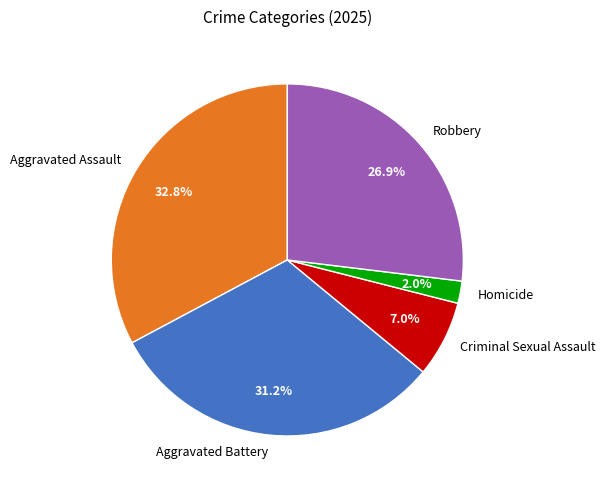

Is Criminal Sexual Assault the majority of the pie?

No